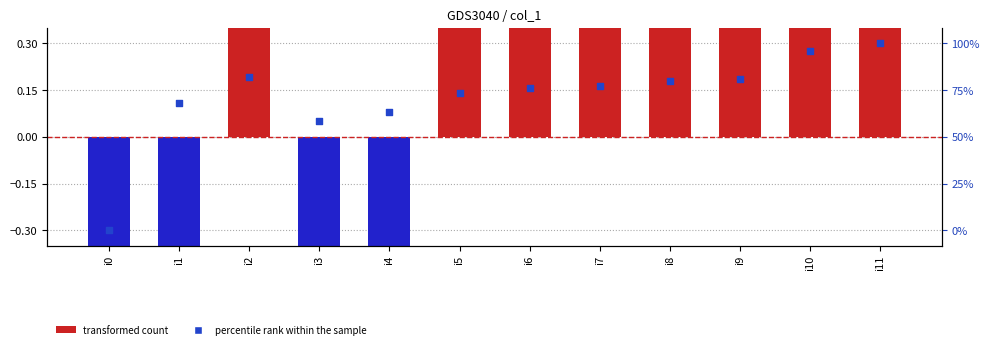

At how many categories does at least one series exceed -31?

12